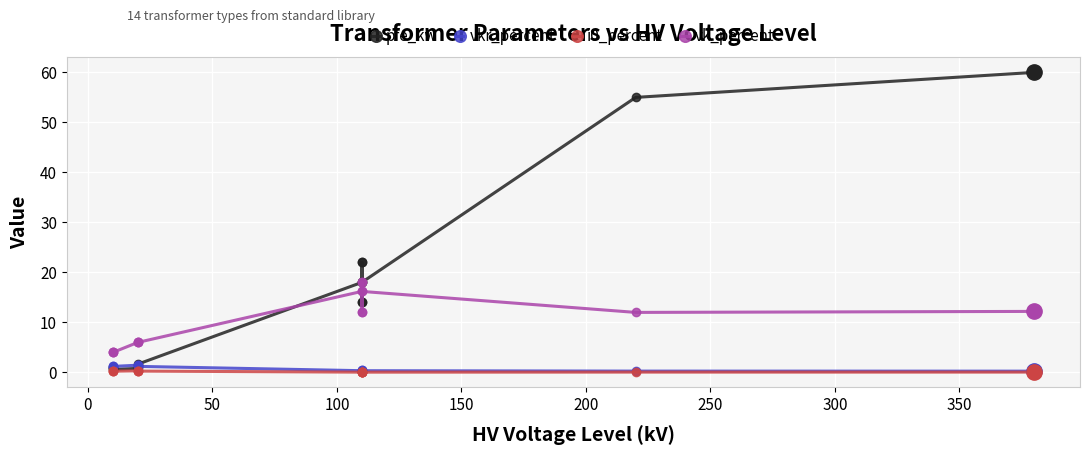

What are all the series names shown in the legend?

pfe_kw, vkr_percent, i0_percent, vk_percent